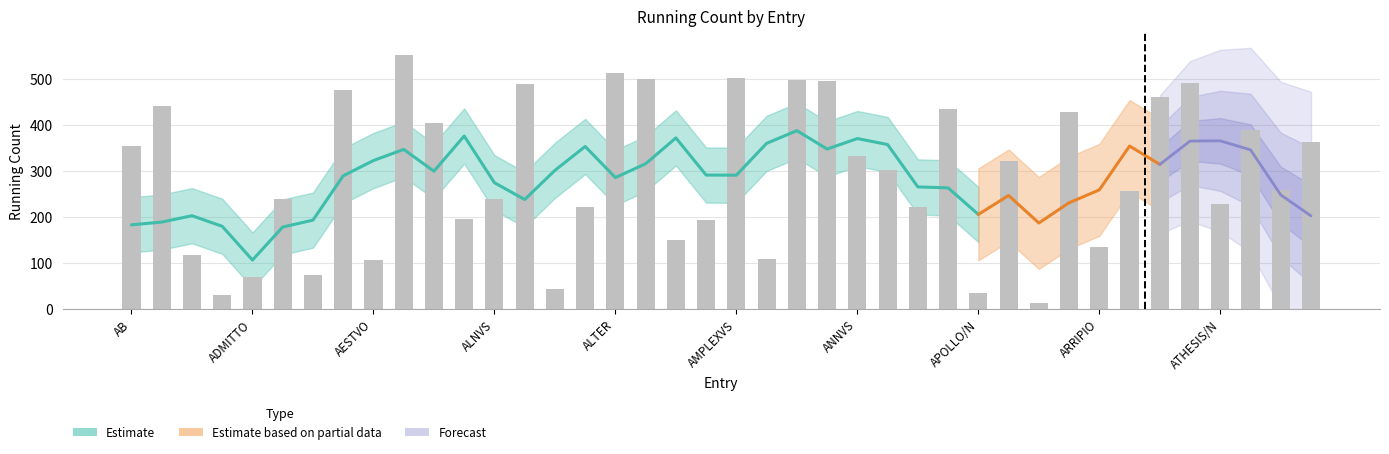

What is the total value across all series at ADMITTO?

70